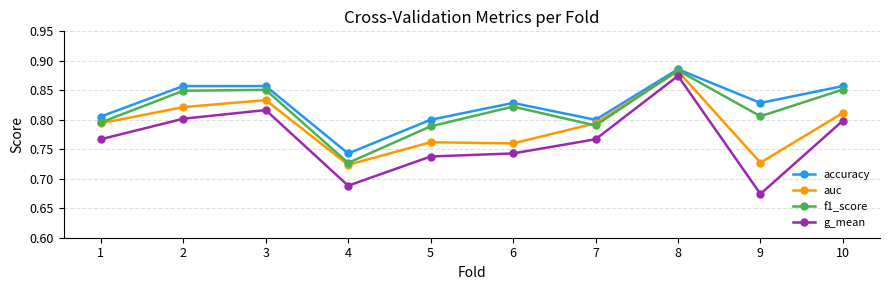

List the series in order of their overall mean, lowest first.

g_mean, auc, f1_score, accuracy